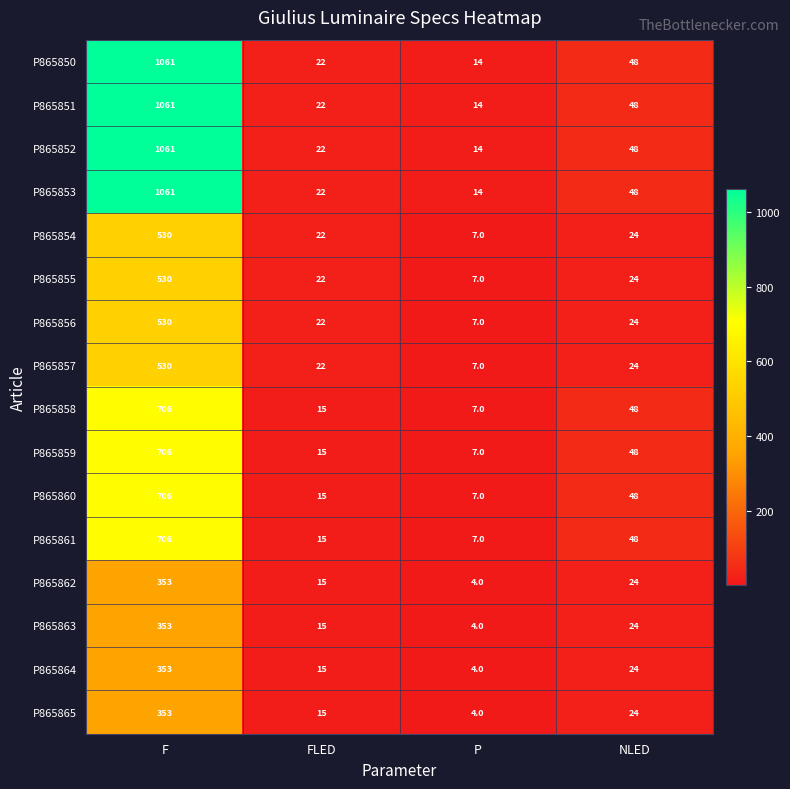

The value of P865859 at FLED is 15. True or false?

True